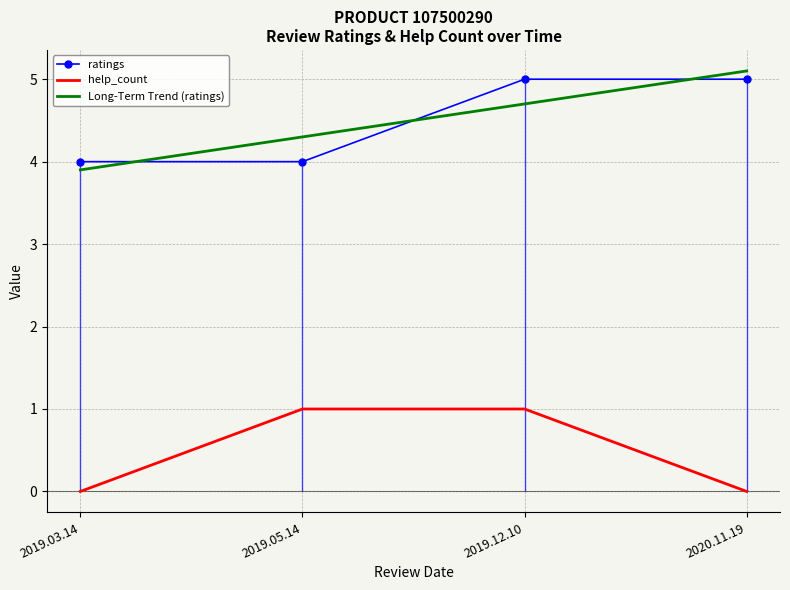

What is the sum of all ratings values?

18.0